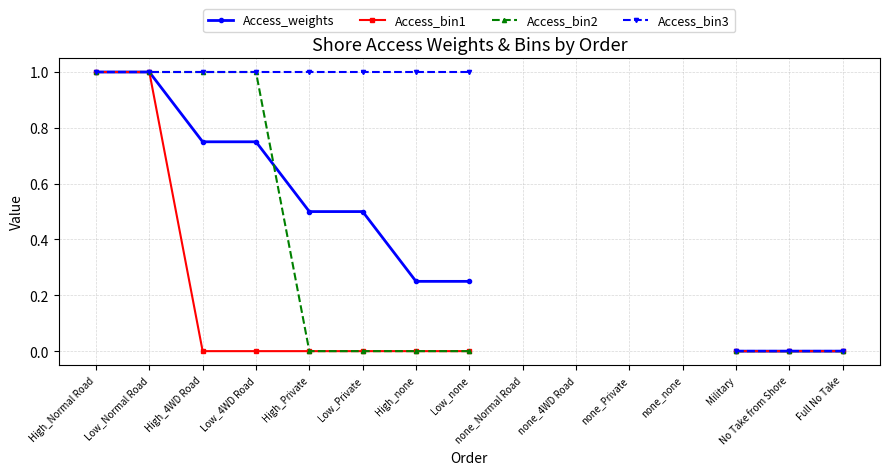

Is the value of Access_bin3 at none_4WD Road greater than the value of Access_bin1 at Low_none?

No